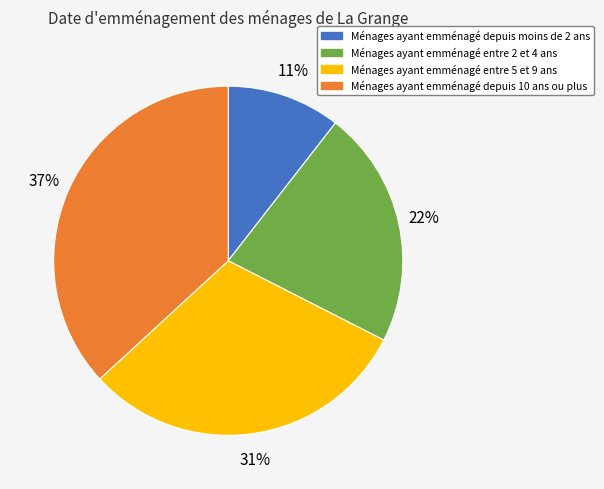

How many segments does this pie chart have?

4